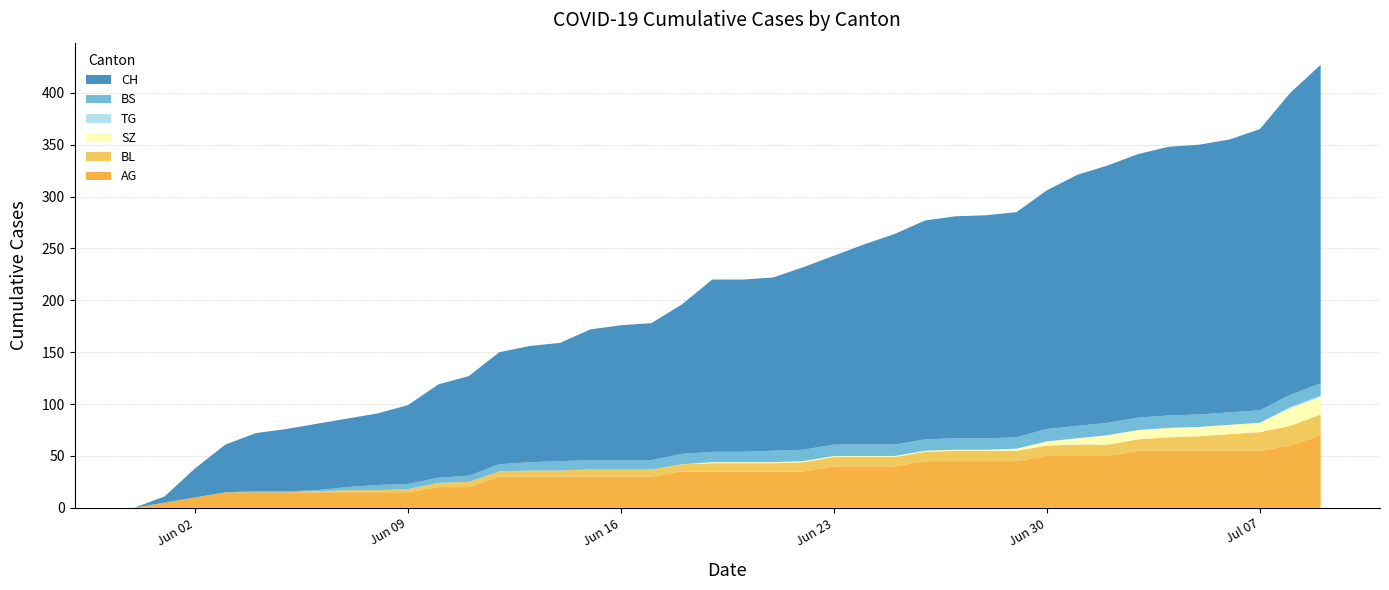

Reading left to right, transcribe all the data shown in this chart.

CH: 0=0	1=6	2=28	3=46	4=56	5=60	6=64	7=66	8=69	9=76	10=90	11=96	12=108	13=112	14=114	15=126	16=130	17=132	18=144	19=166	20=166	21=167	22=176	23=182	24=193	25=203	26=211	27=214	28=215	29=217	30=230	31=242	32=248	33=254	34=259	35=260	36=263	37=271	38=291	39=307
BS: 0=0	1=0	2=0	3=0	4=1	5=1	6=1	7=3	8=5	9=5	10=5	11=6	12=7	13=8	14=9	15=9	16=9	17=9	18=10	19=10	20=10	21=11	22=11	23=11	24=11	25=11	26=11	27=11	28=11	29=11	30=12	31=12	32=12	33=12	34=12	35=12	36=12	37=12	38=12	39=12
SZ: 0=0	1=0	2=0	3=0	4=0	5=0	6=0	7=0	8=0	9=0	10=0	11=0	12=0	13=0	14=0	15=0	16=0	17=0	18=0	19=1	20=1	21=1	22=1	23=1	24=1	25=1	26=1	27=1	28=1	29=2	30=4	31=6	32=9	33=9	34=9	35=9	36=9	37=9	38=17	39=17
TG: 0=0	1=0	2=0	3=0	4=0	5=0	6=0	7=0	8=0	9=0	10=0	11=0	12=0	13=0	14=0	15=0	16=0	17=0	18=0	19=0	20=0	21=0	22=0	23=0	24=0	25=0	26=0	27=0	28=0	29=0	30=0	31=0	32=0	33=0	34=0	35=0	36=0	37=0	38=1	39=1
BL: 0=0	1=0	2=0	3=0	4=0	5=0	6=1	7=2	8=2	9=3	10=4	11=5	12=5	13=6	14=6	15=7	16=7	17=7	18=7	19=8	20=8	21=8	22=9	23=9	24=9	25=9	26=9	27=10	28=10	29=10	30=10	31=11	32=11	33=11	34=13	35=14	36=16	37=18	38=19	39=20
AG: 0=0	1=5	2=10	3=15	4=15	5=15	6=15	7=15	8=15	9=15	10=20	11=20	12=30	13=30	14=30	15=30	16=30	17=30	18=35	19=35	20=35	21=35	22=35	23=40	24=40	25=40	26=45	27=45	28=45	29=45	30=50	31=50	32=50	33=55	34=55	35=55	36=55	37=55	38=60	39=70